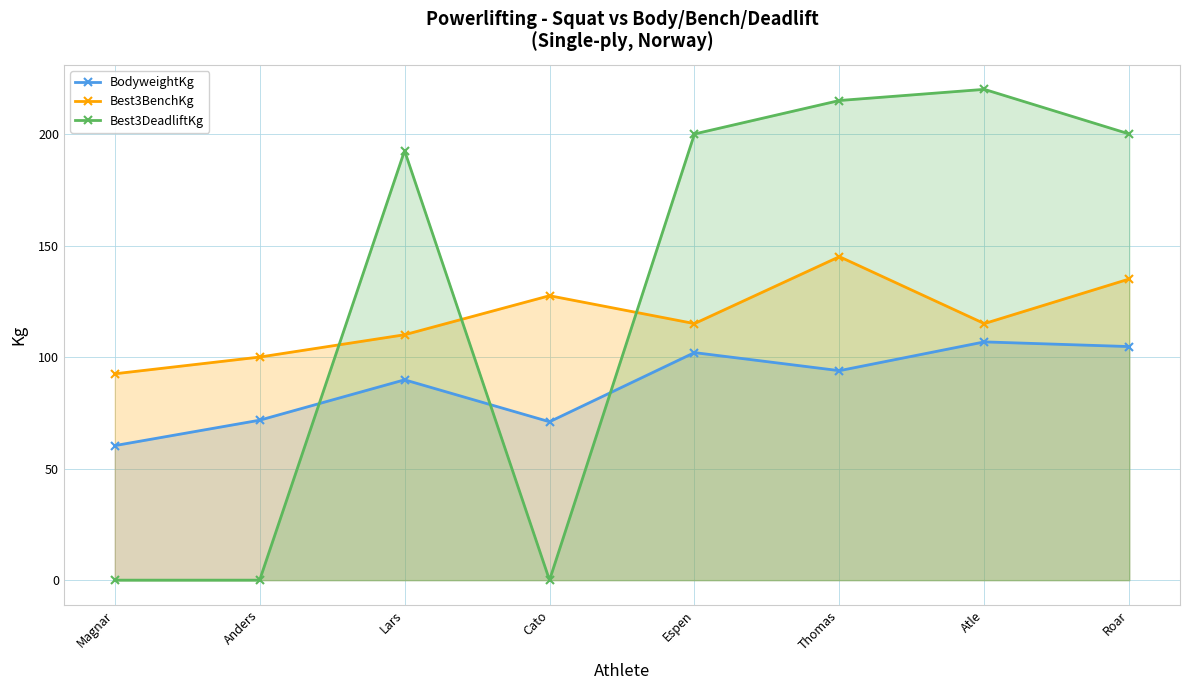

How many data points in Best3BenchKg are above 115?

3